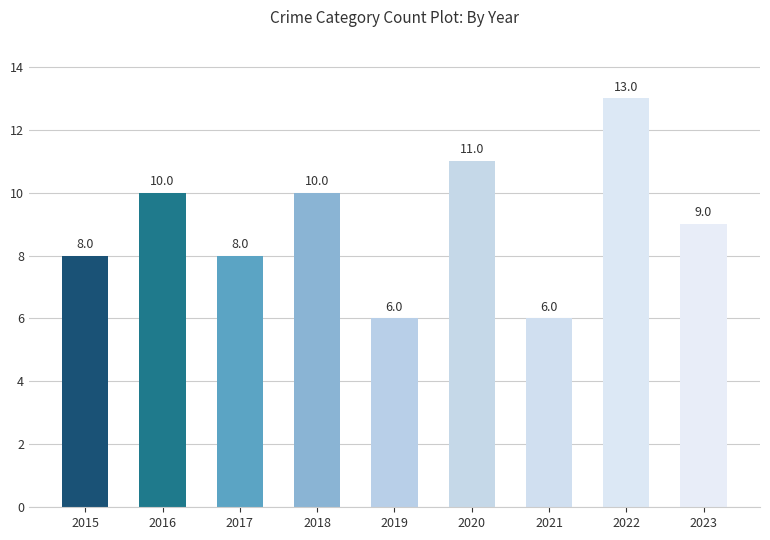

Which has a higher value, 2018 or 2019?

2018